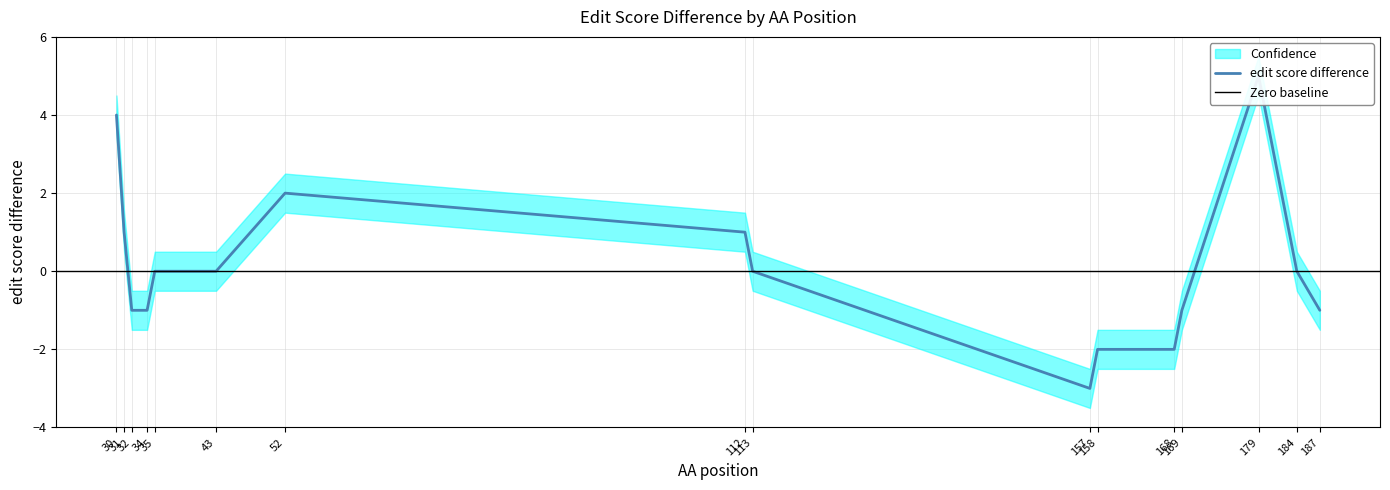

How many distinct data groups are displayed?

1